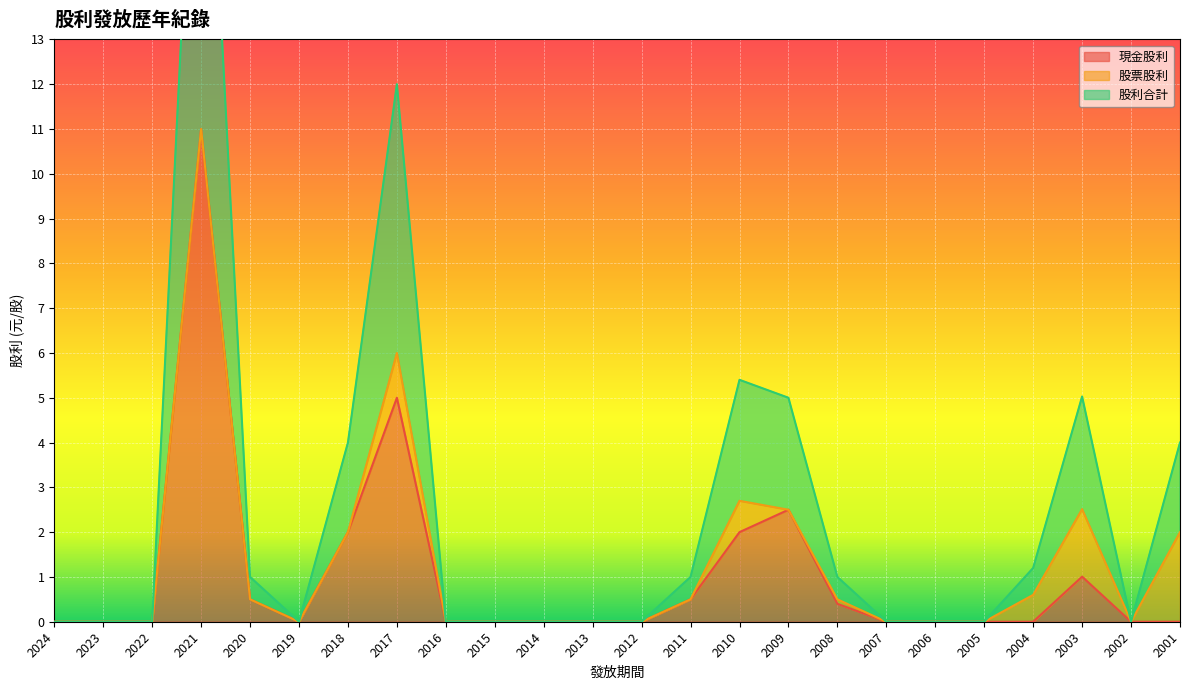

The value of 現金股利 at 2024 is -6.3. True or false?

False